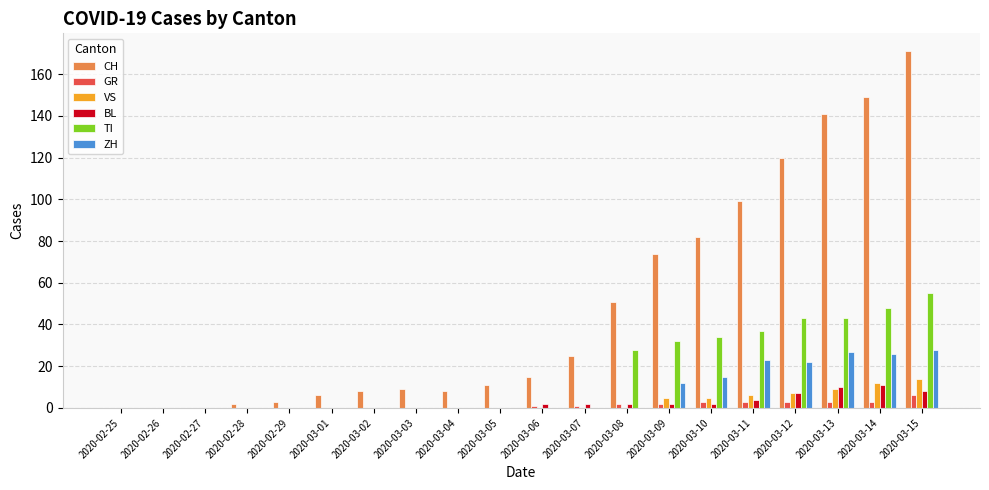

What are all the series names shown in the legend?

CH, GR, VS, BL, TI, ZH